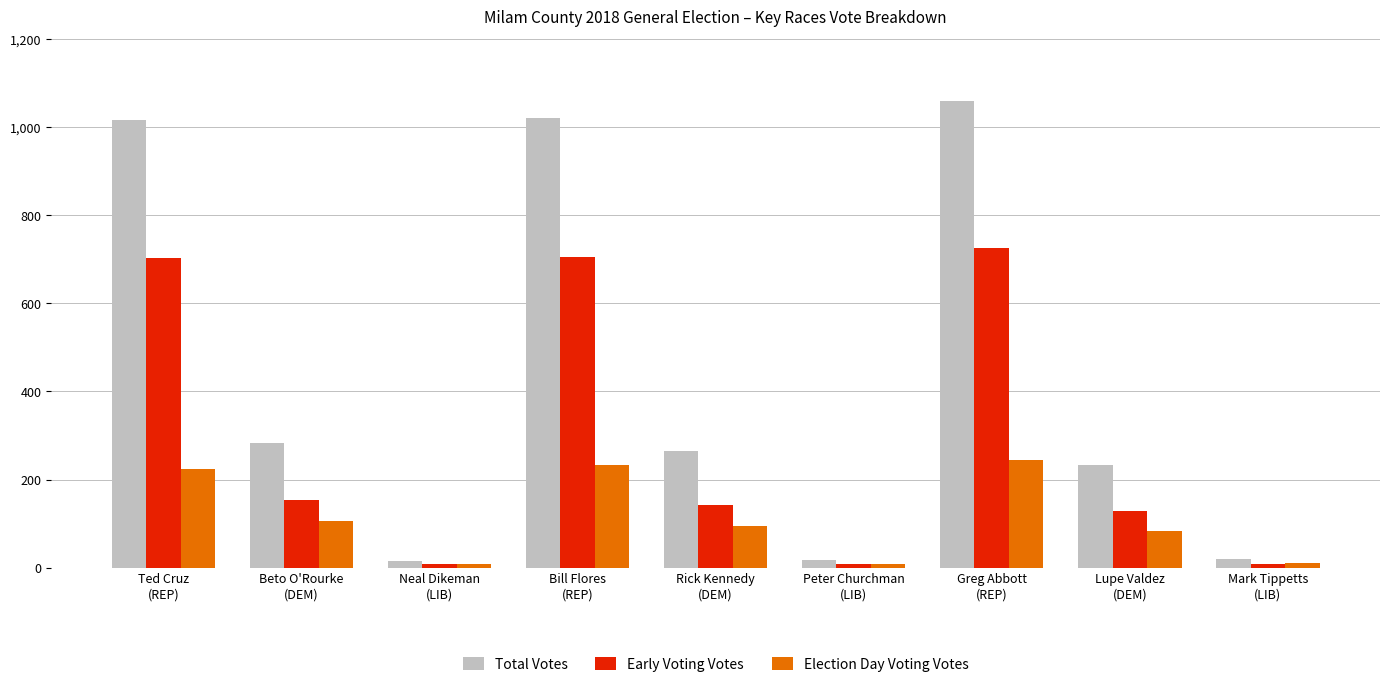

Rank the series by their maximum value, from highest to lowest.

Total Votes, Early Voting Votes, Election Day Voting Votes